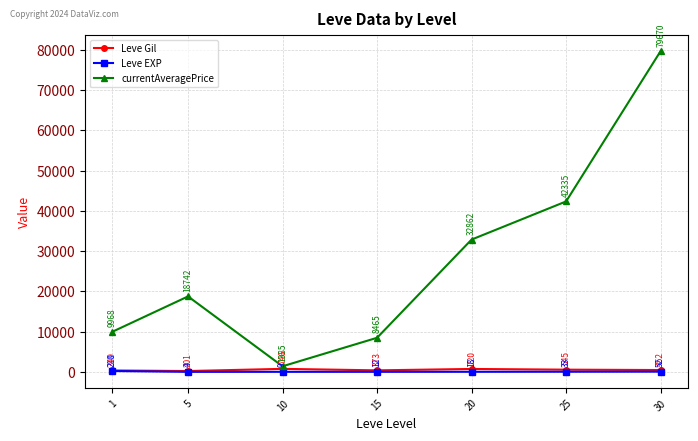

True or false: Leve Gil and Leve EXP intersect in this chart.

False